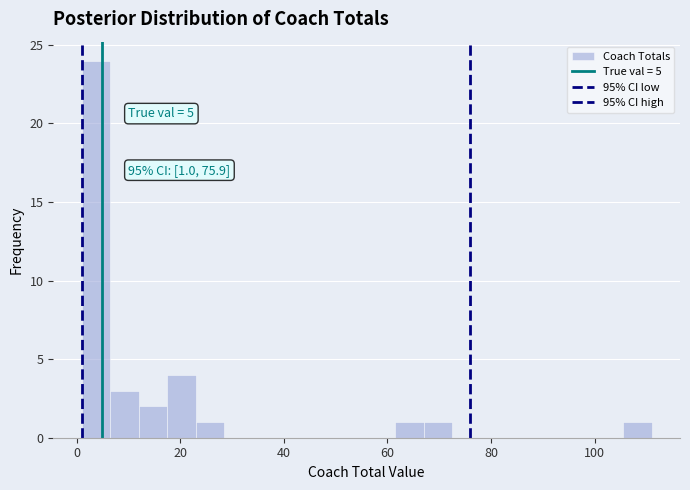

Read against the x-axis, roughly where is the centre of the tallest bar?

4